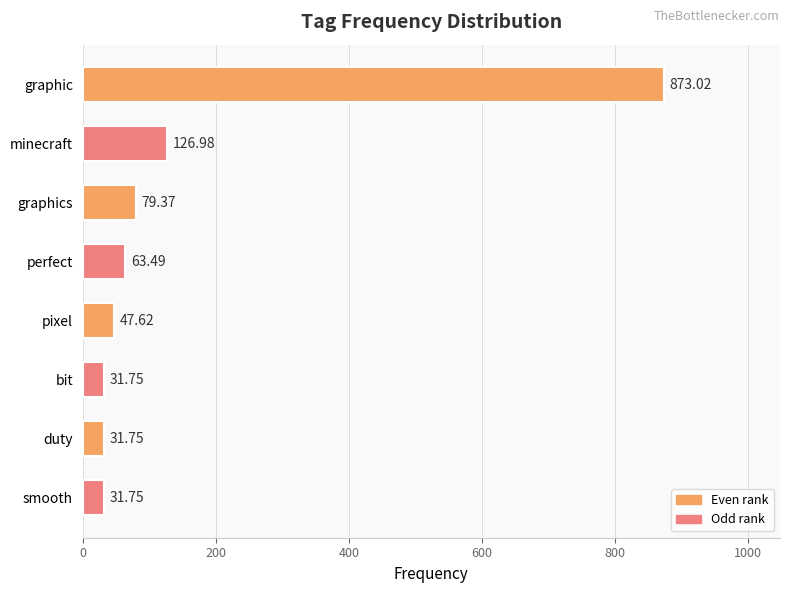

At which label is the value closest to 452?

minecraft